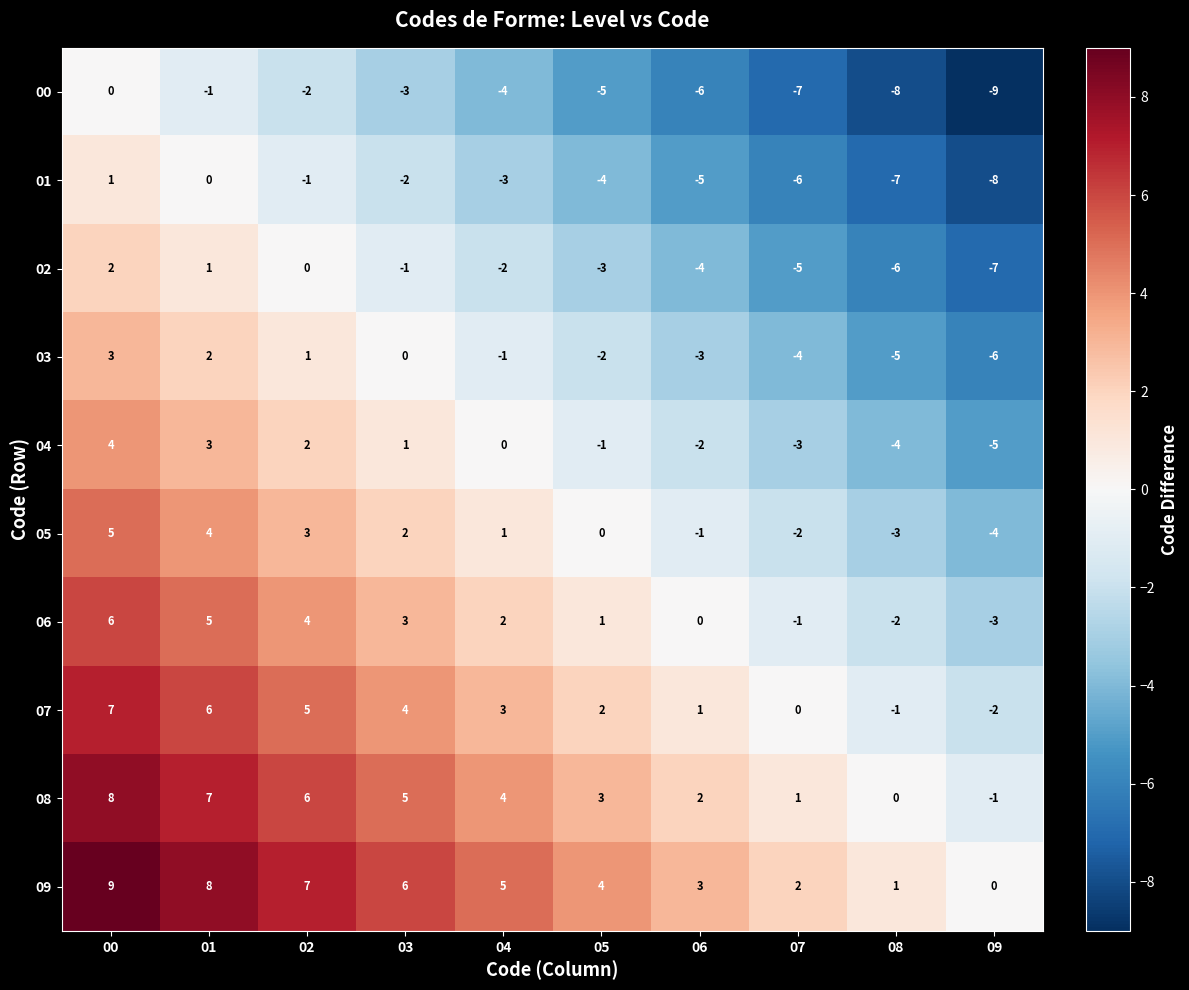

Where does the 00 series first go above -4?

00